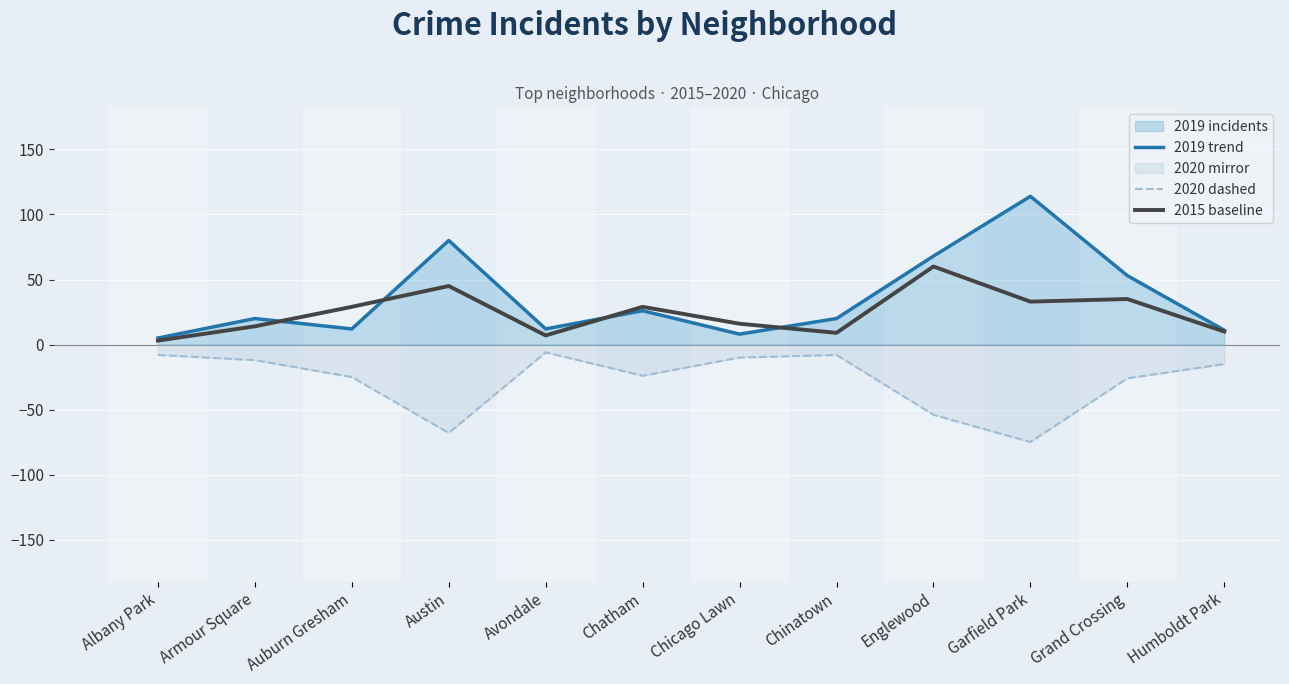

Is it true that 2019 trend equals 38 at Englewood?

False